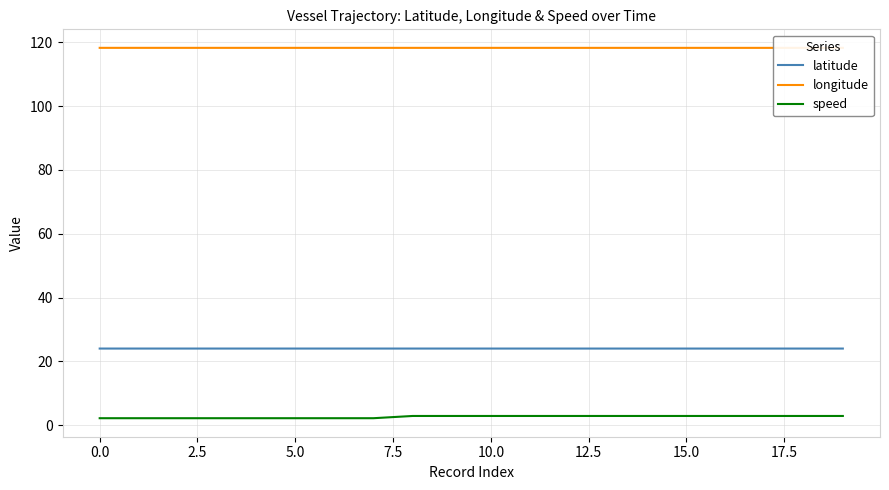

How many categories are shown in the chart?

20